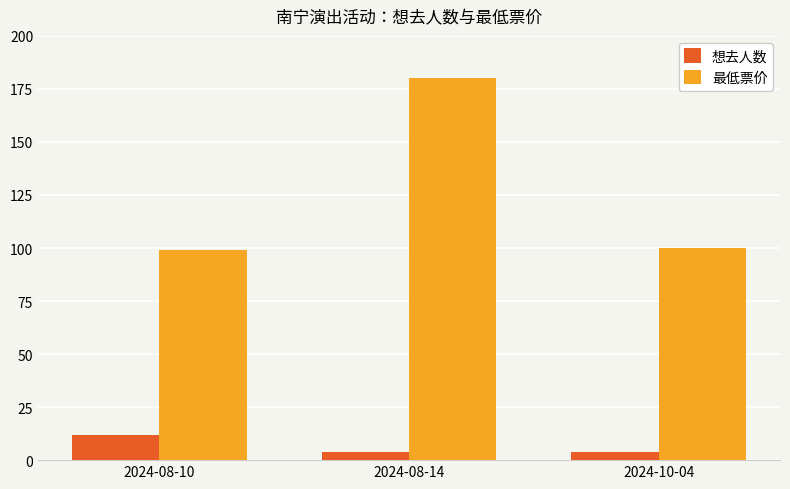

Which series changed the most between 2024-08-10 and 2024-10-04?

想去人数